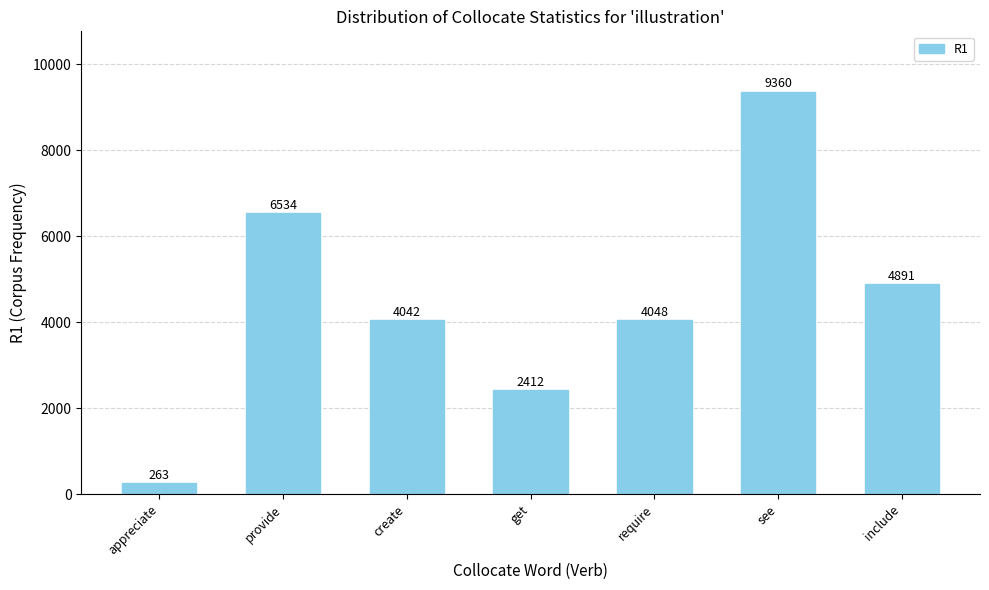

What is the minimum value shown in the chart?

263